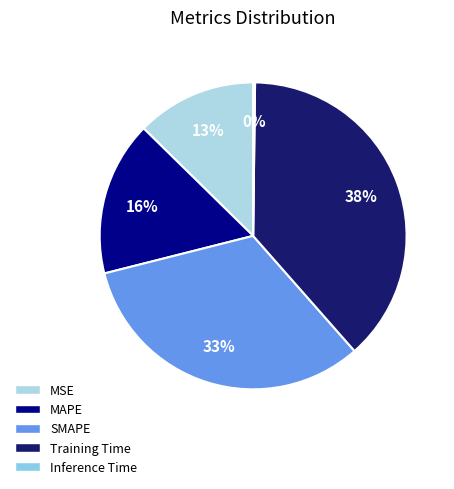

What is the largest slice in the pie chart?

Training Time